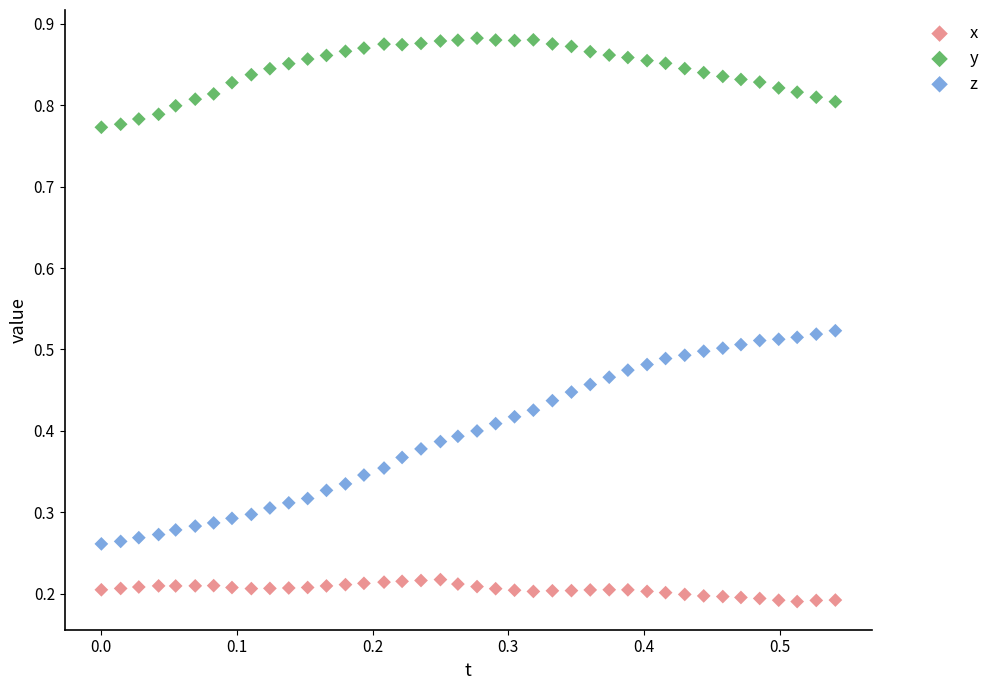

Which series contains the highest Y value?

y